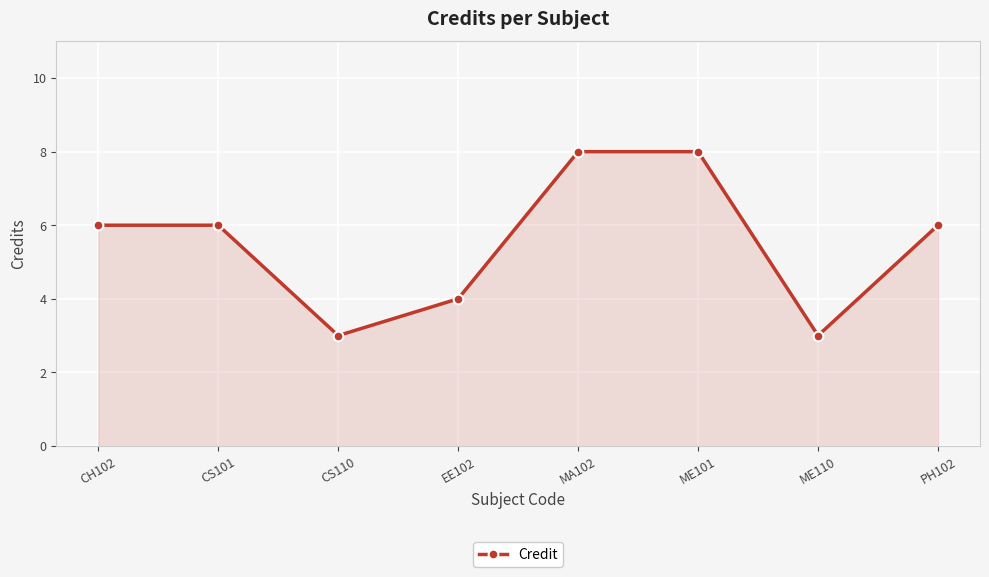

What position from the left is EE102?

4